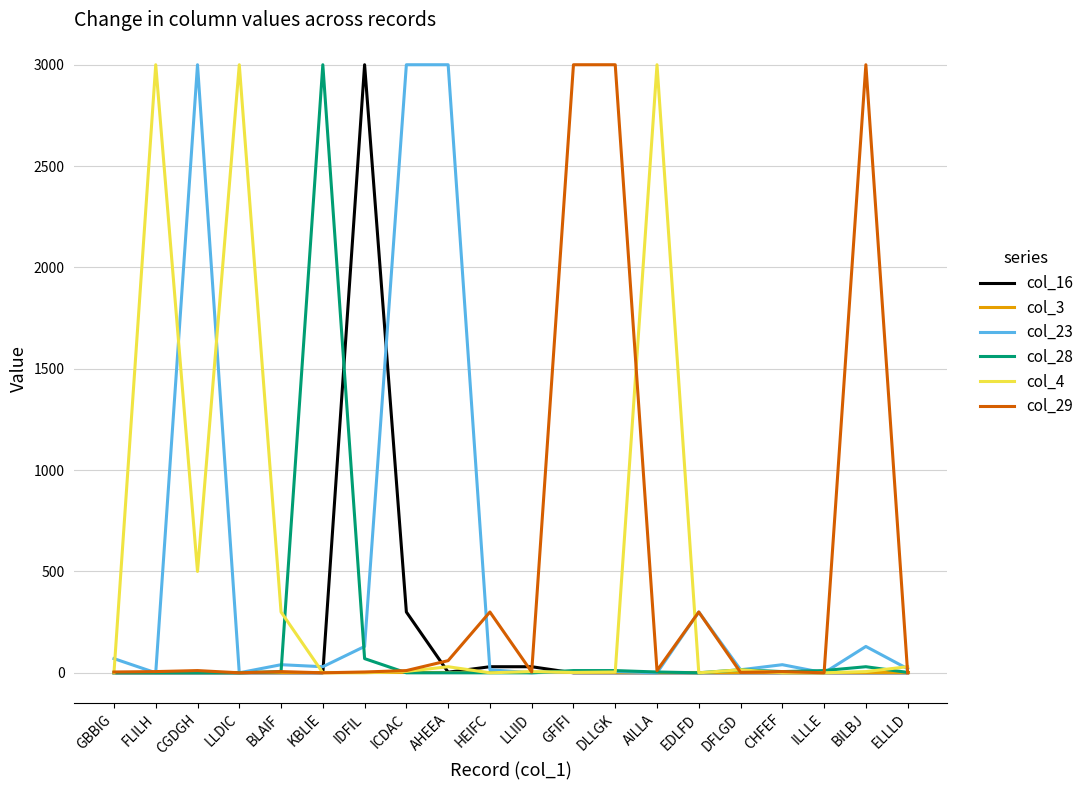

True or false: col_28 and col_29 intersect in this chart.

True